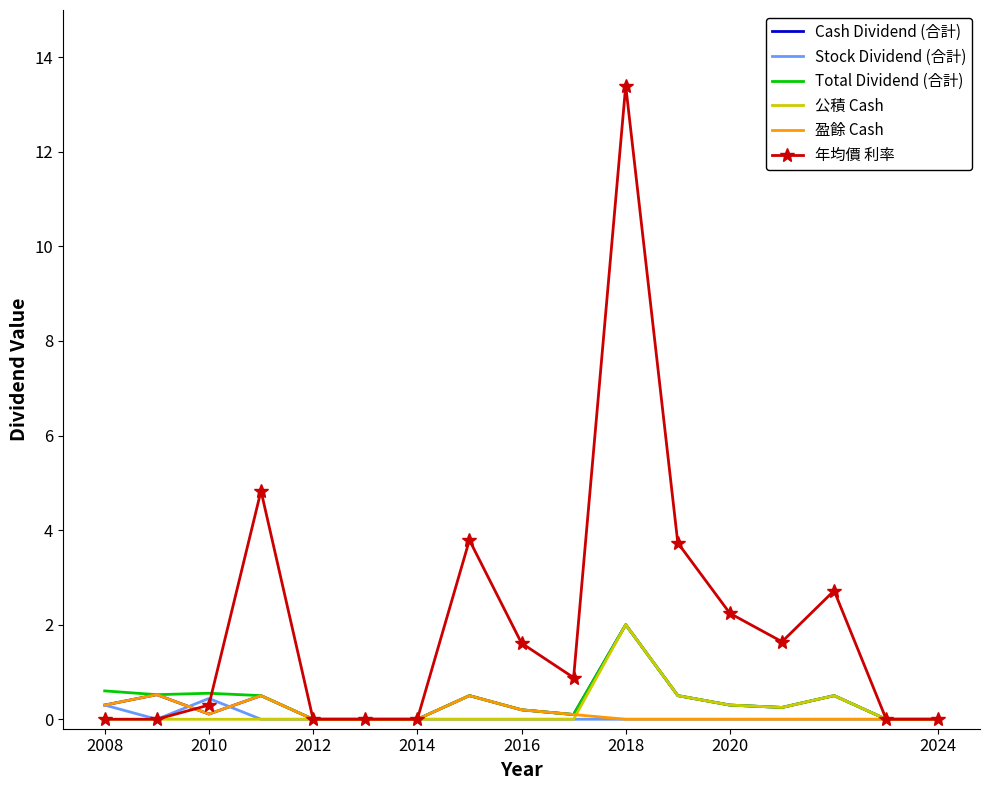

What is the maximum value shown in the chart?

13.4